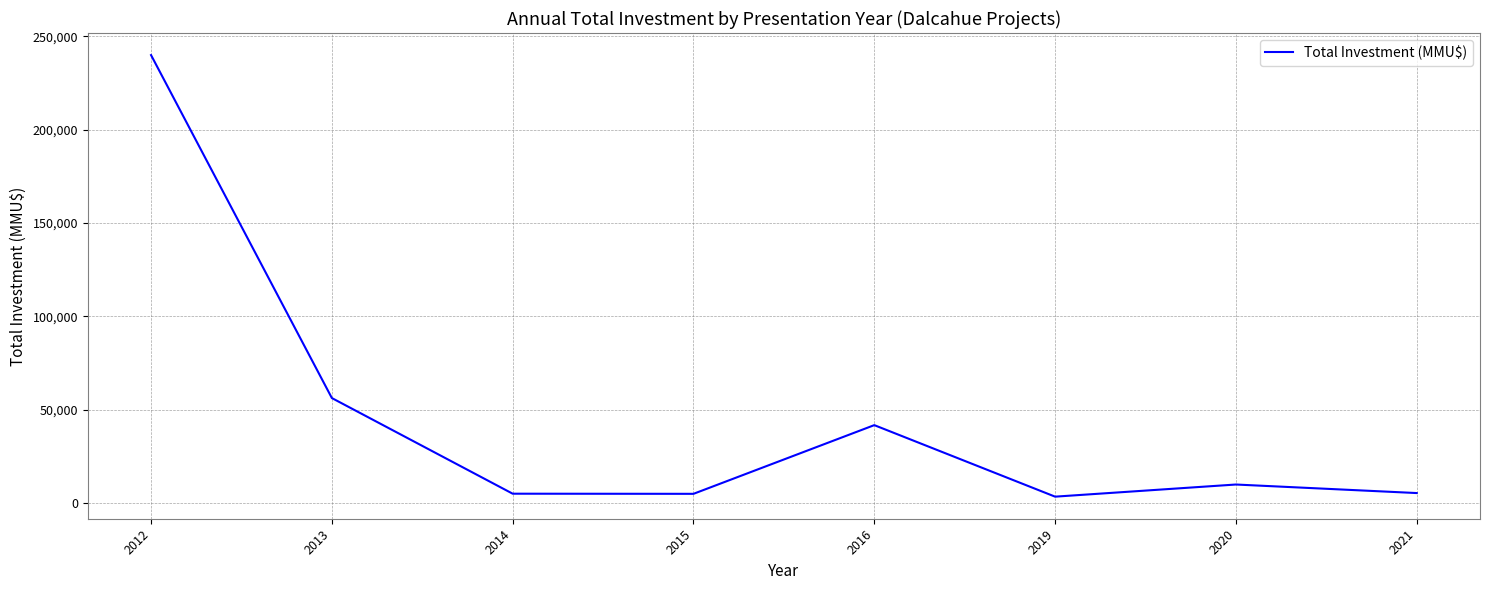

Where is the first local maximum?

2016